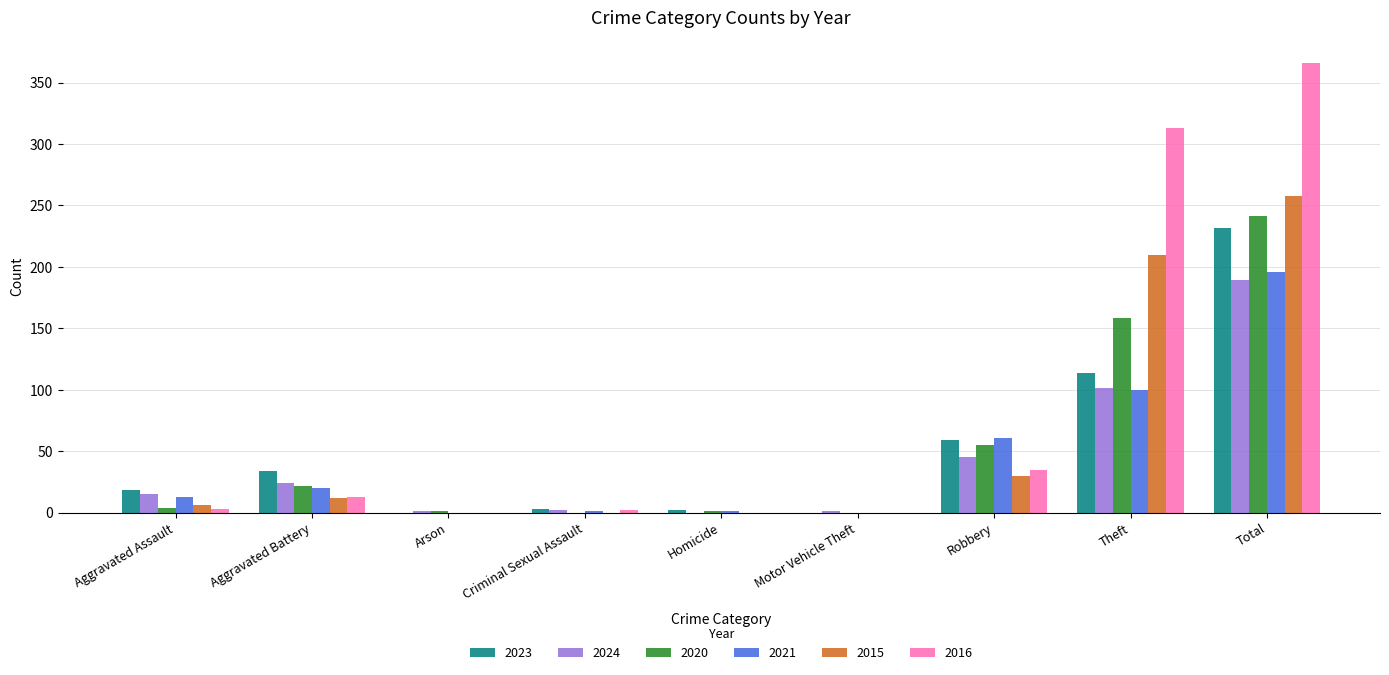

Which series has the largest total across all categories?

2016